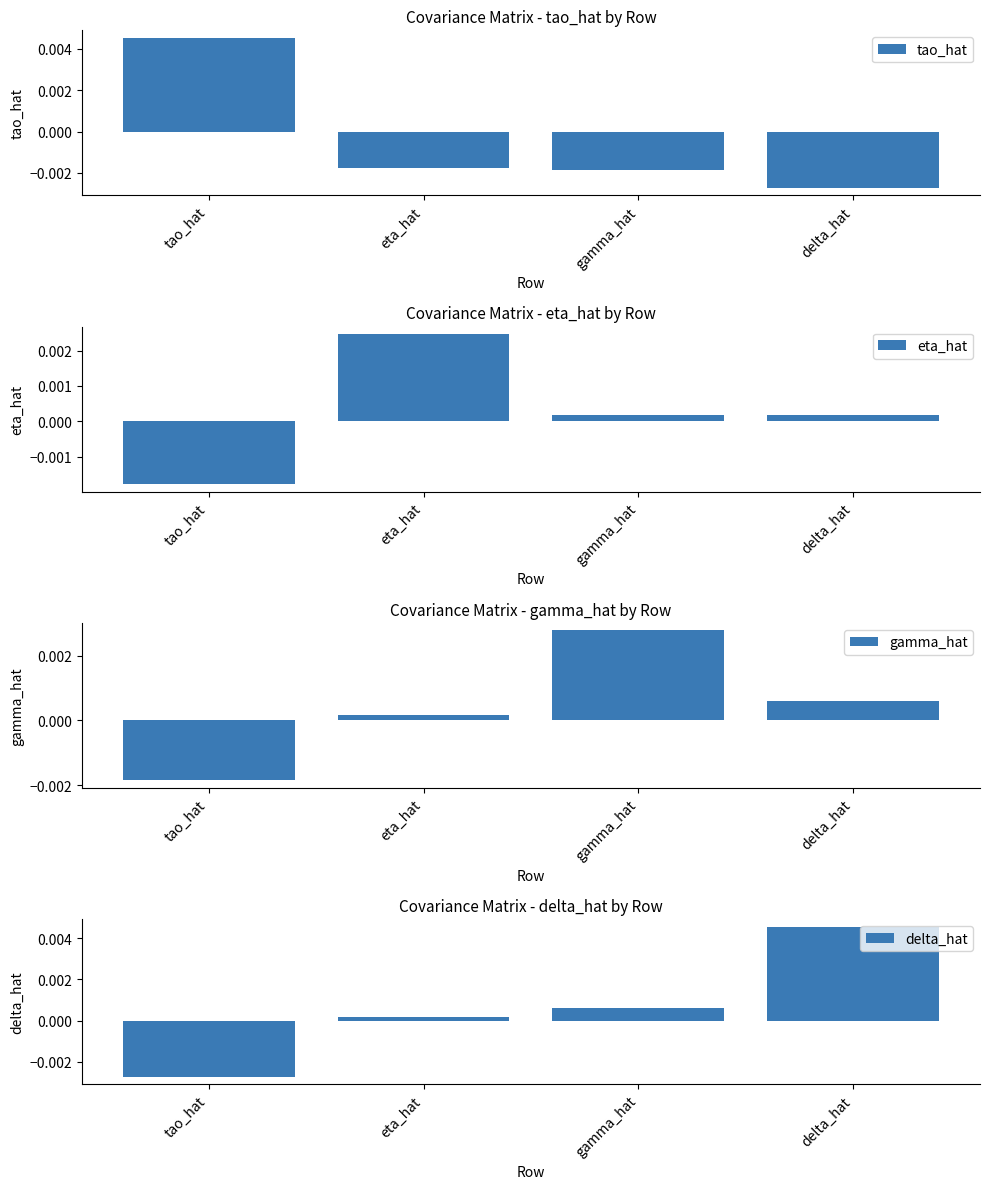

List the series in order of their peak value, highest first.

delta_hat, tao_hat, gamma_hat, eta_hat